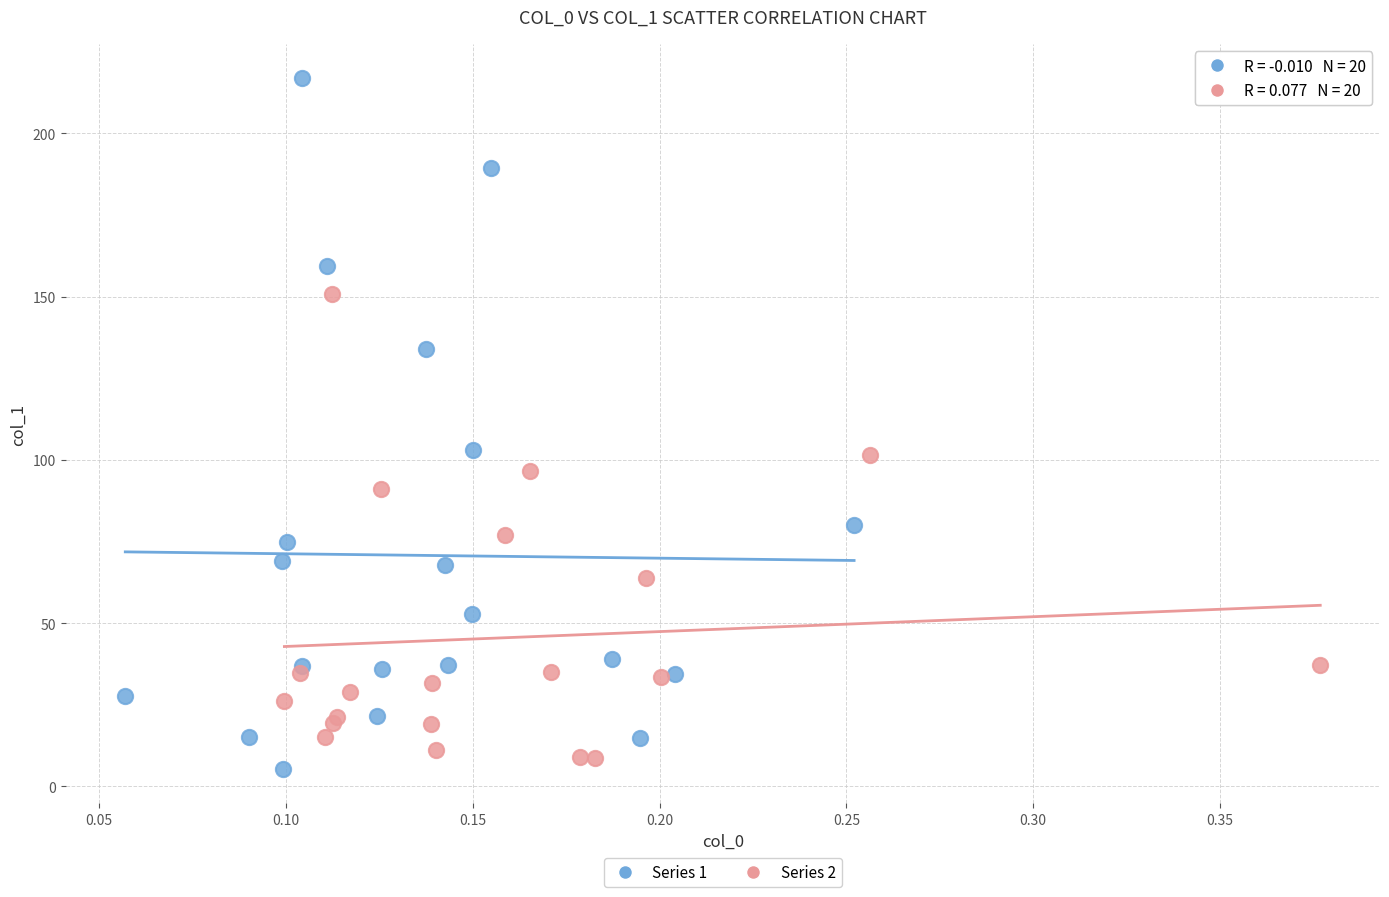

Which series contains the highest Y value?

Series 1